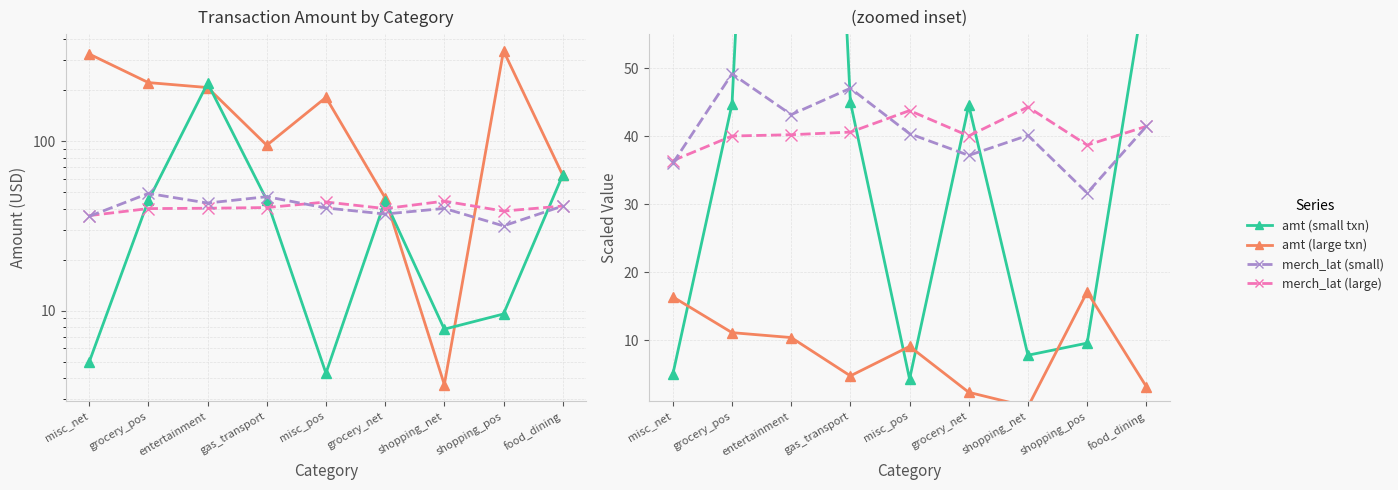

True or false: amt_small has a value of 92.0 at food_dining.

False